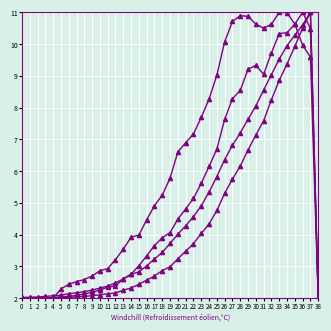

True or false: delta dec filt has a value of 9.2 at 29.

True